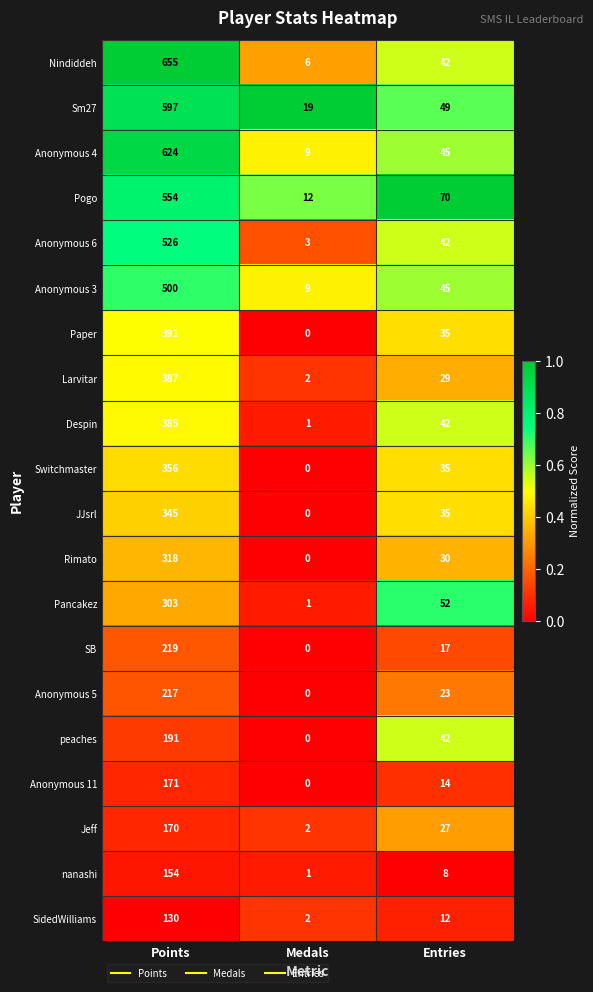

What is the difference between the highest and lowest values at Points?

525